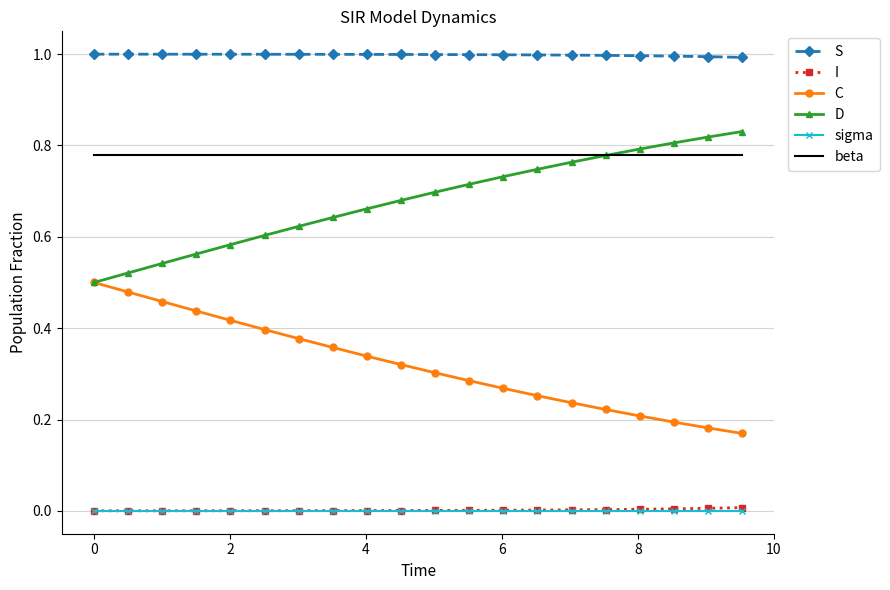

Count the number of data series in this chart.

6